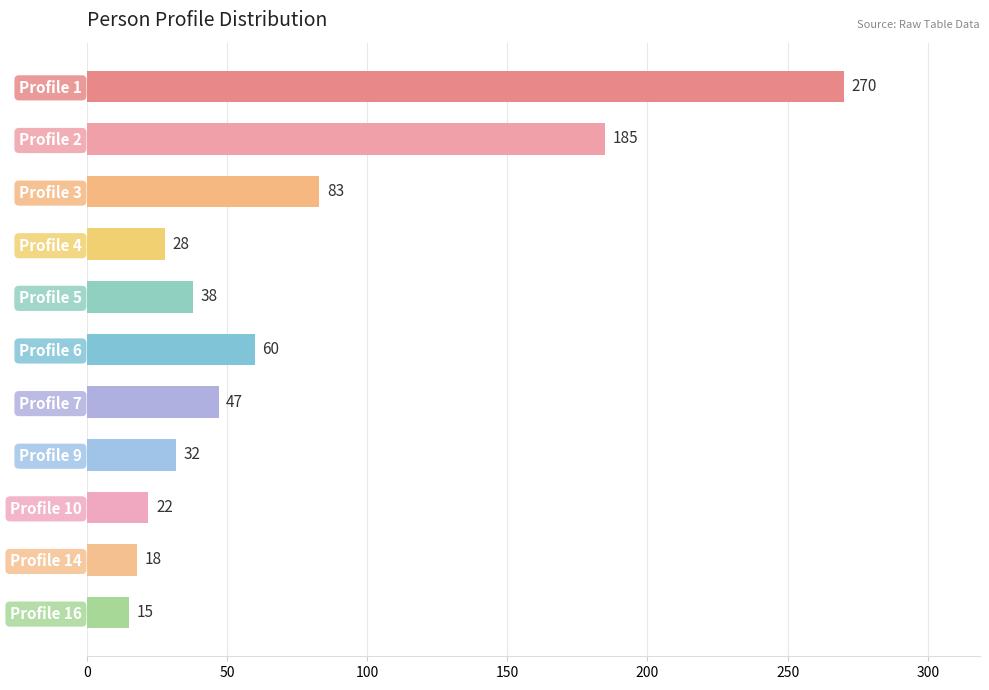

What is the average value?

73